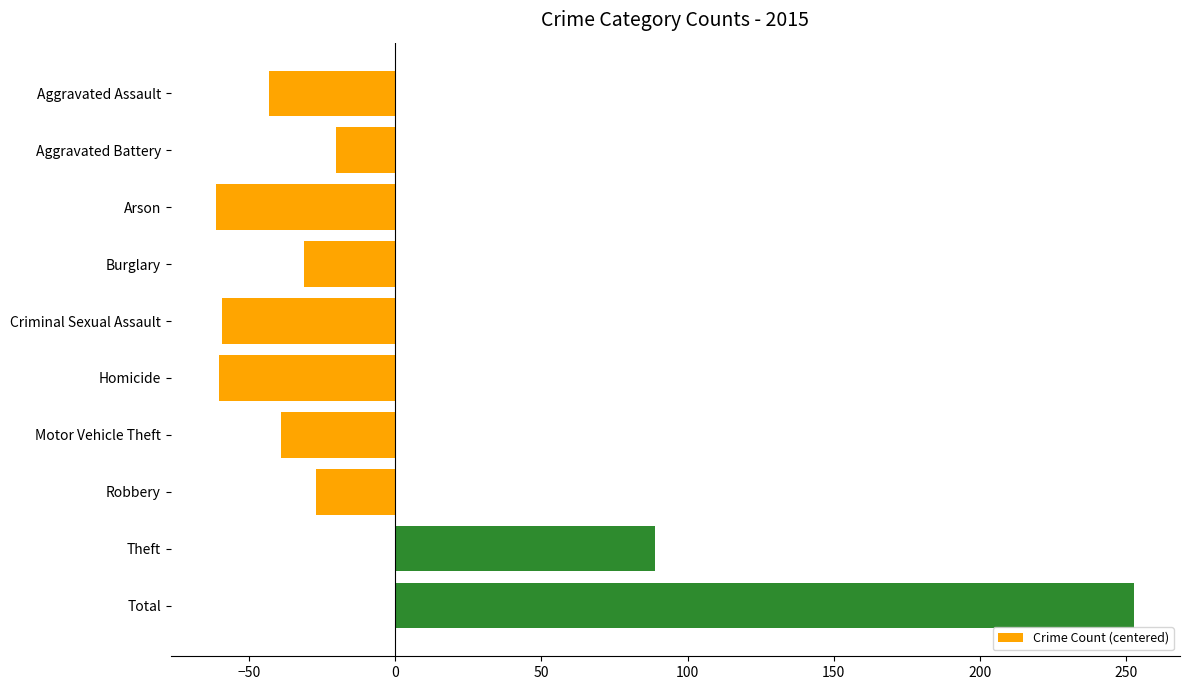

What is the value of the 5th bar from the top?

-59.2